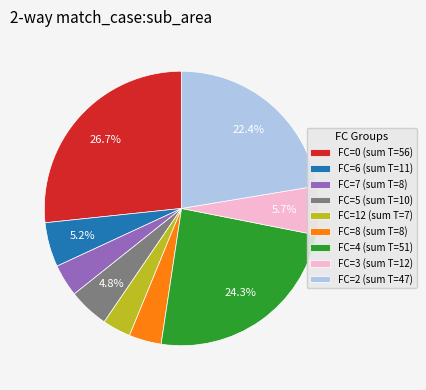

Does any single category account for the majority?

No